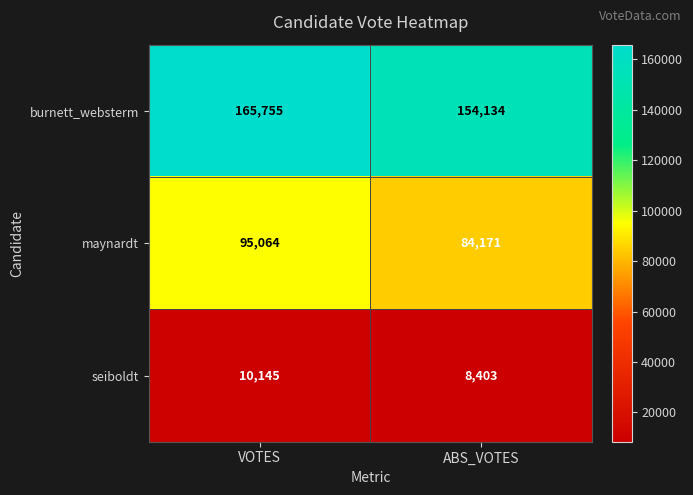

Which series has the widest spread of values?

burnett_websterm